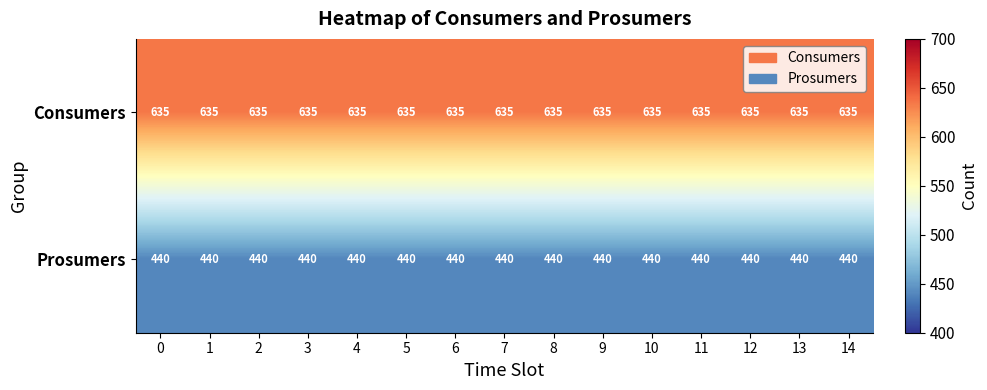

What is the difference between the highest and lowest values at 6?

195